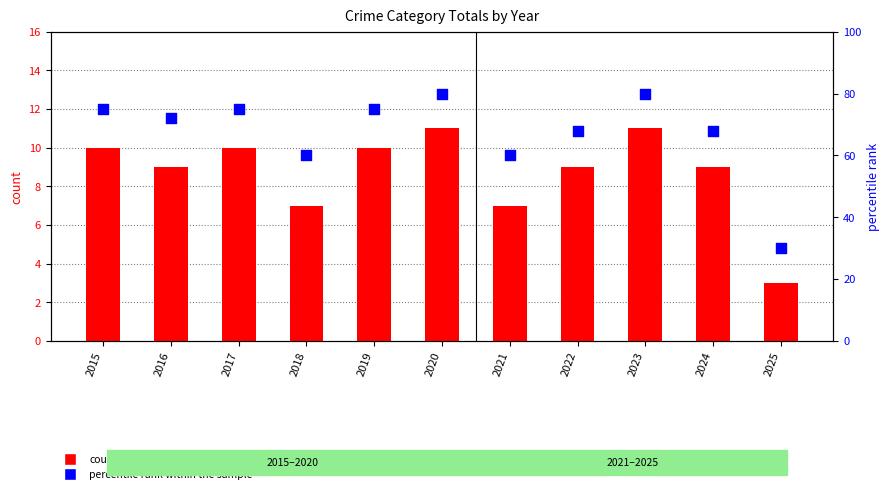

Which series reaches the maximum Y coordinate?

percentile rank within the sample